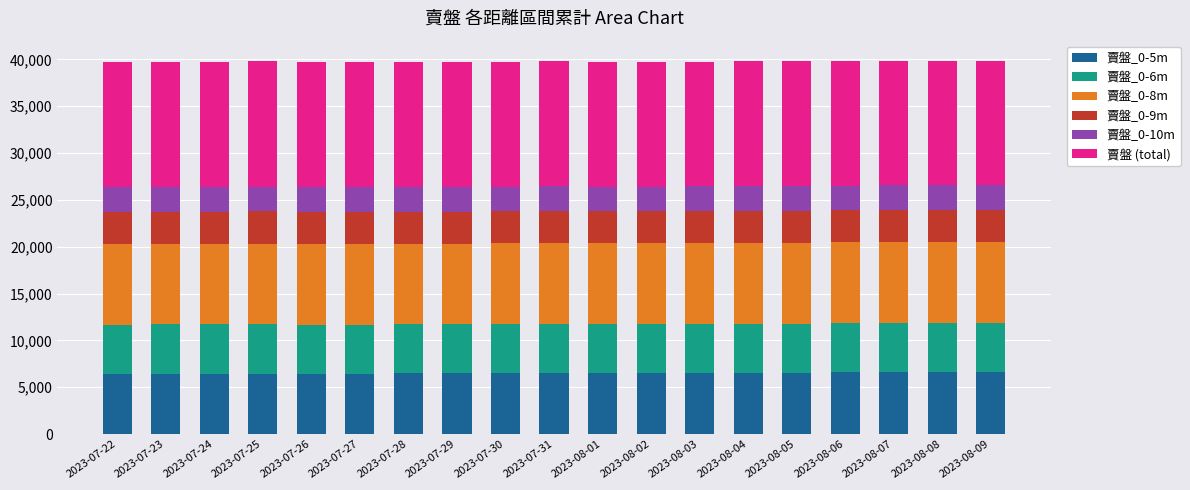

What is the total value across all series at 2023-07-26?

39741